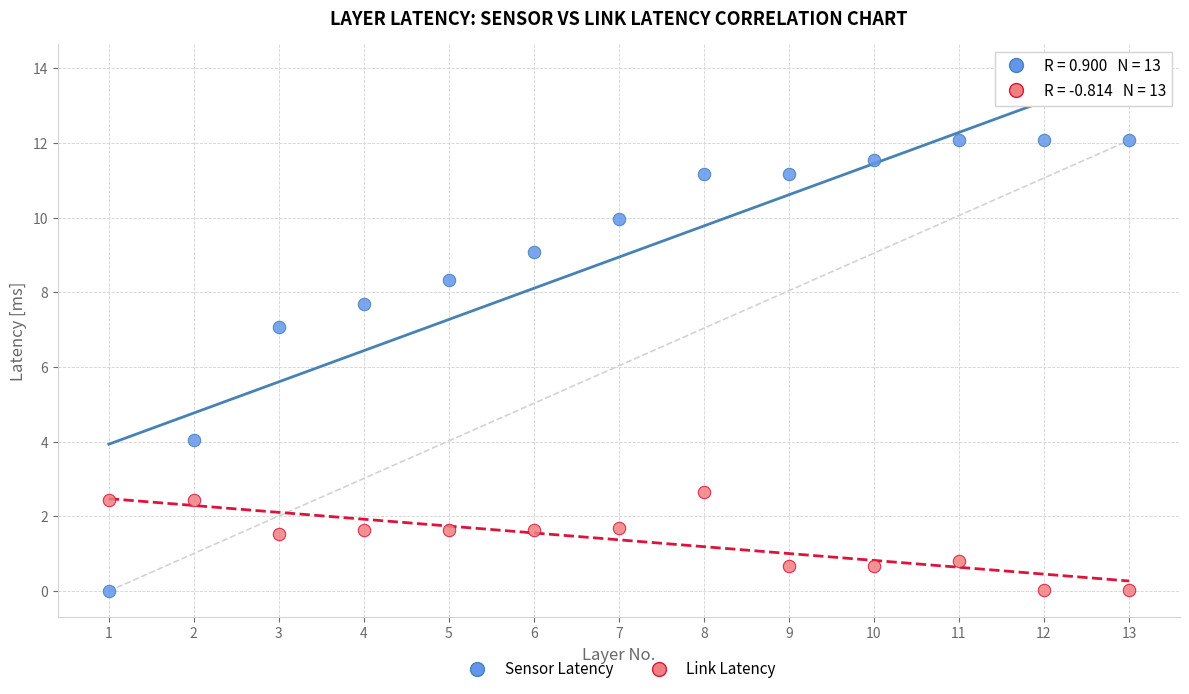

Across all series, what Y value is closest to 6?

7.1